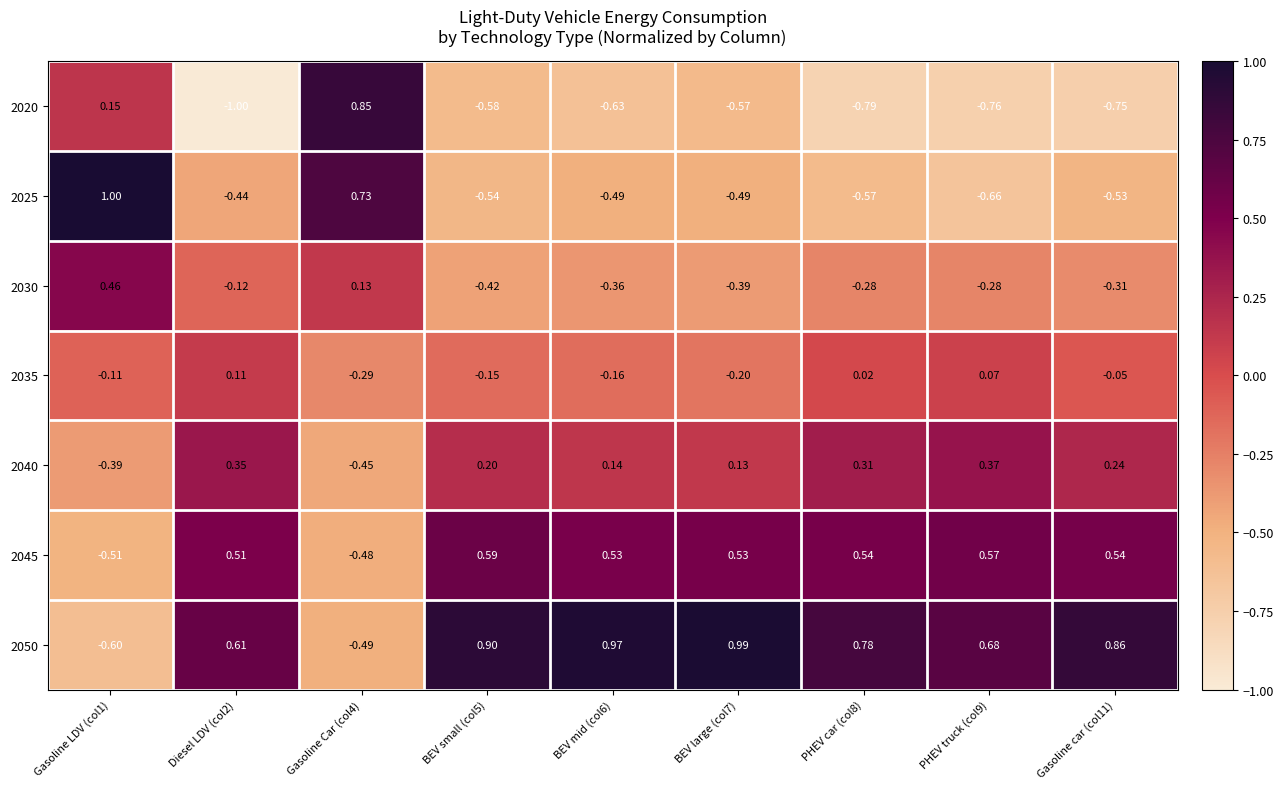

Is the value of 2025 at Gasoline car (col11) greater than the value of 2040 at PHEV car (col8)?

No